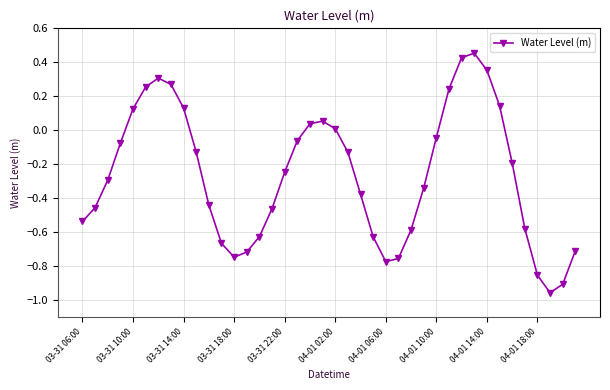

What is the sum of all values?

-10.4